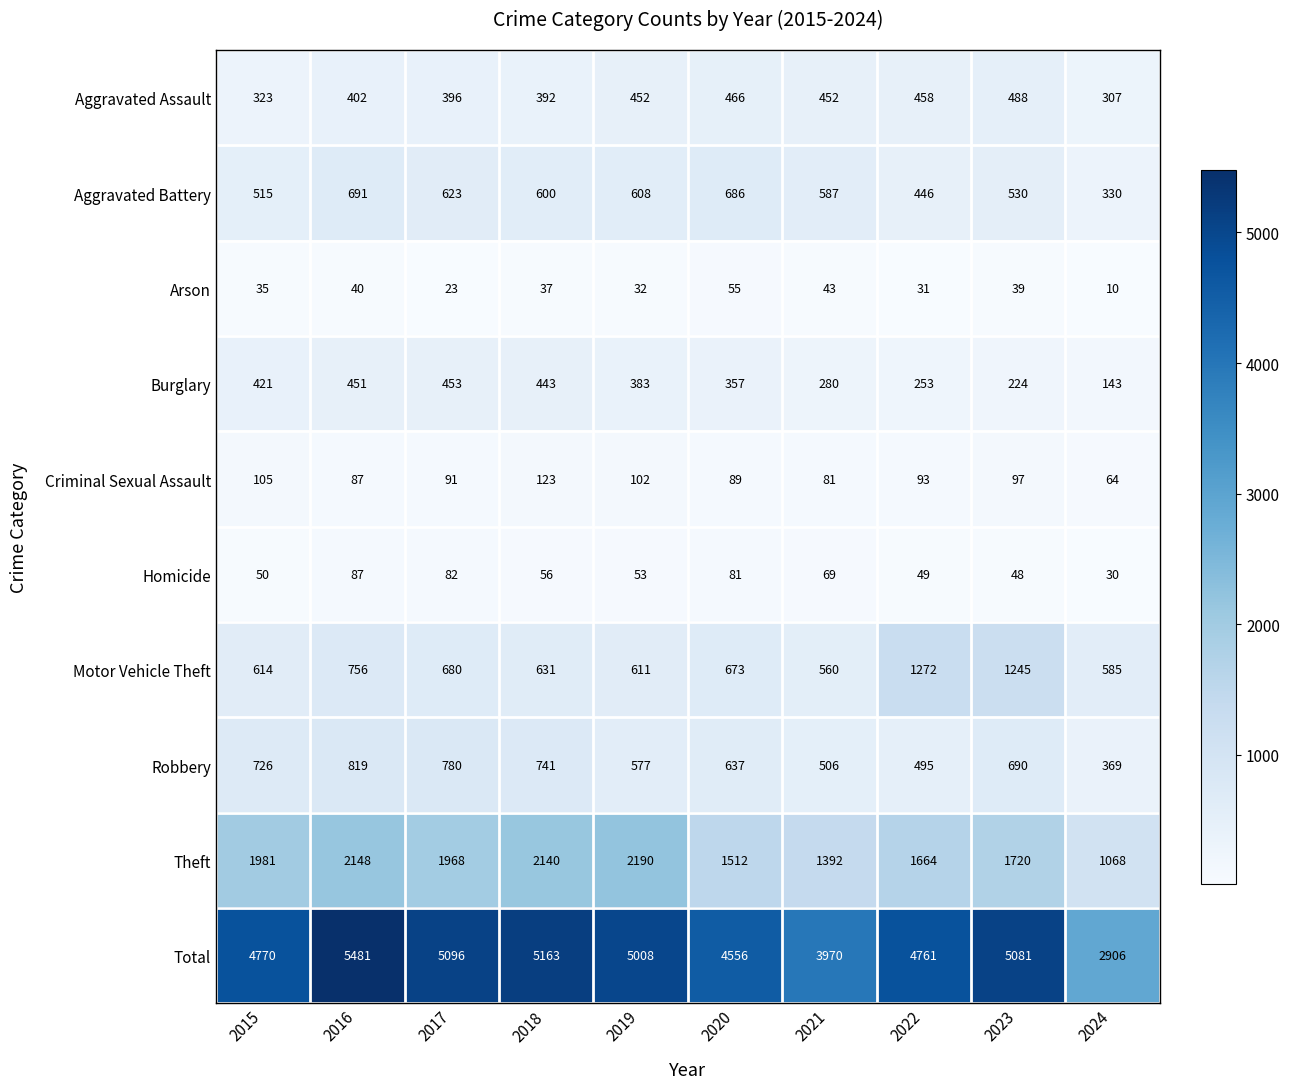

The Criminal Sexual Assault series shows 183 at 2015. True or false?

False